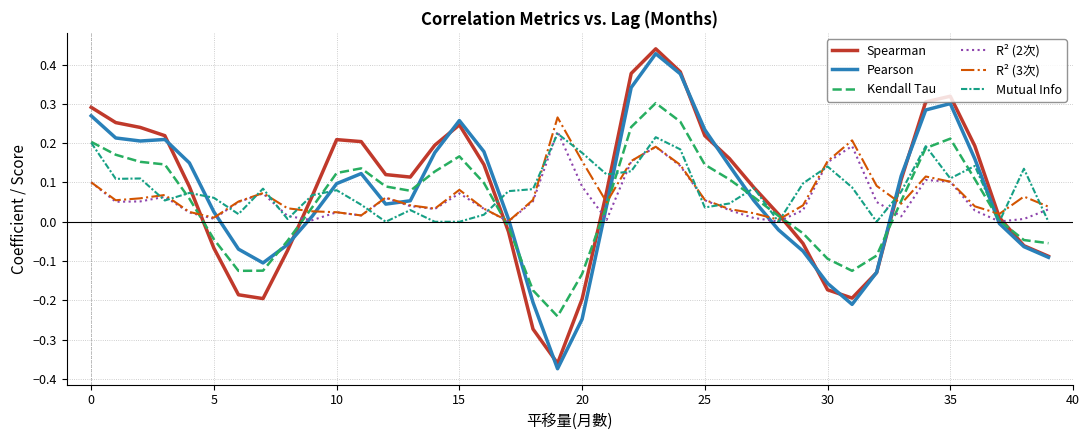

What are all the series names shown in the legend?

Spearman, Pearson, Kendall Tau, R² (2次), R² (3次), Mutual Info